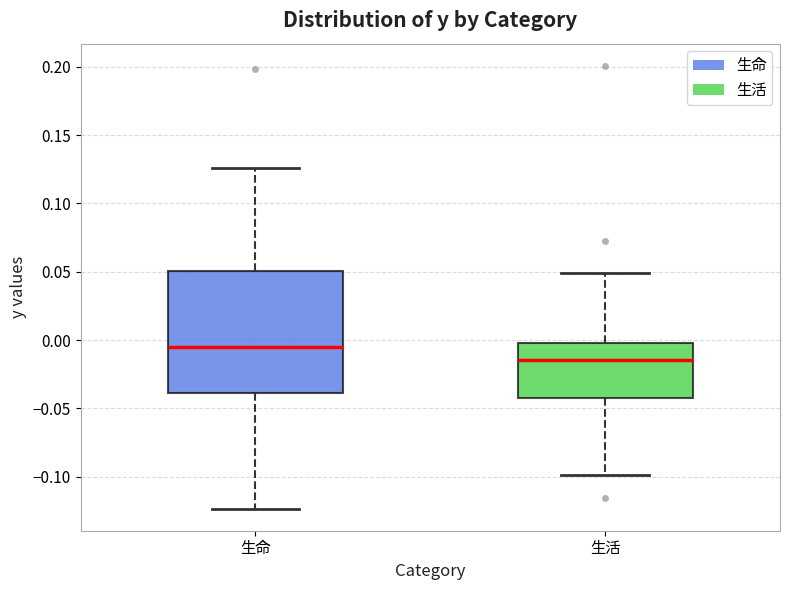

Reading left to right, read every box against the y-axis: the position of its median line, the range the box covers, and the ends of its whiskers. The values are not printed on the chart, so give them approximately, as read against the axis.

生命: median -0.005, box -0.040 to 0.050, whiskers -0.125 to 0.125
生活: median -0.015, box -0.040 to 0.000, whiskers -0.100 to 0.050